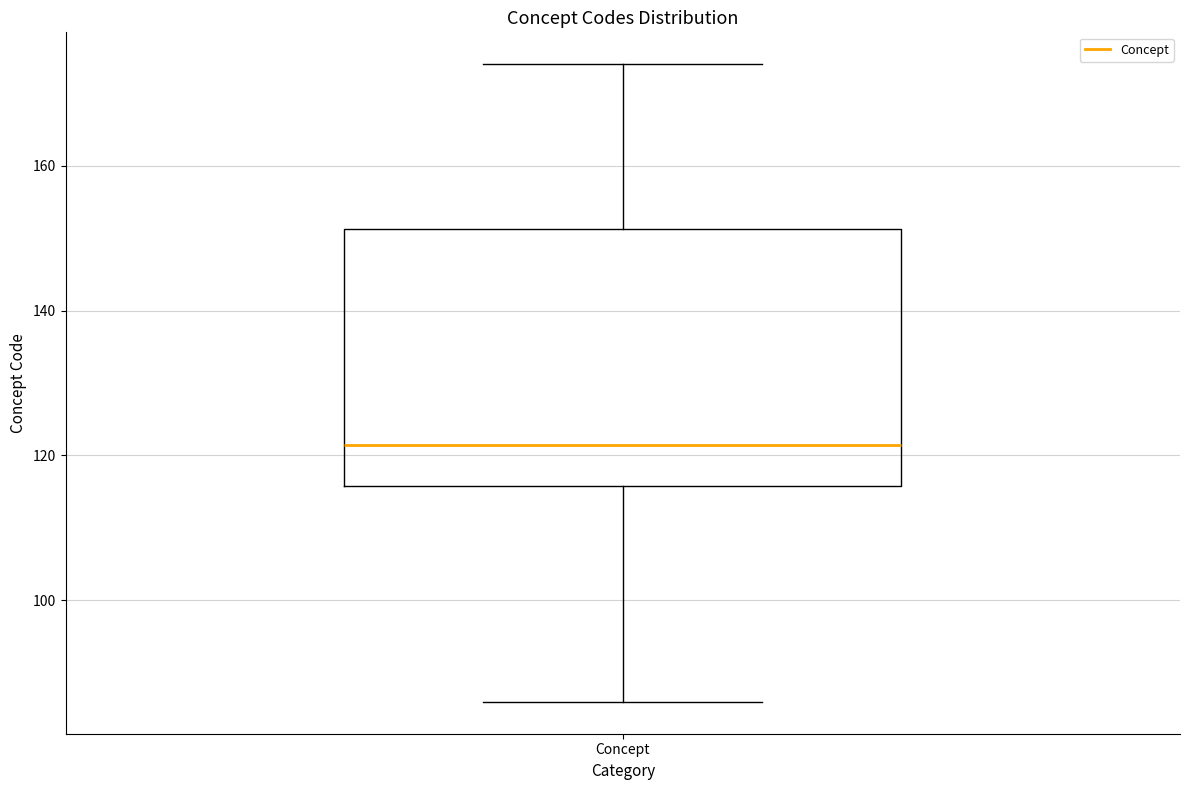

Where does the upper whisker of the box for Concept end on the y-axis? The values are not printed on the chart, so give them approximately, as read against the axis.

174